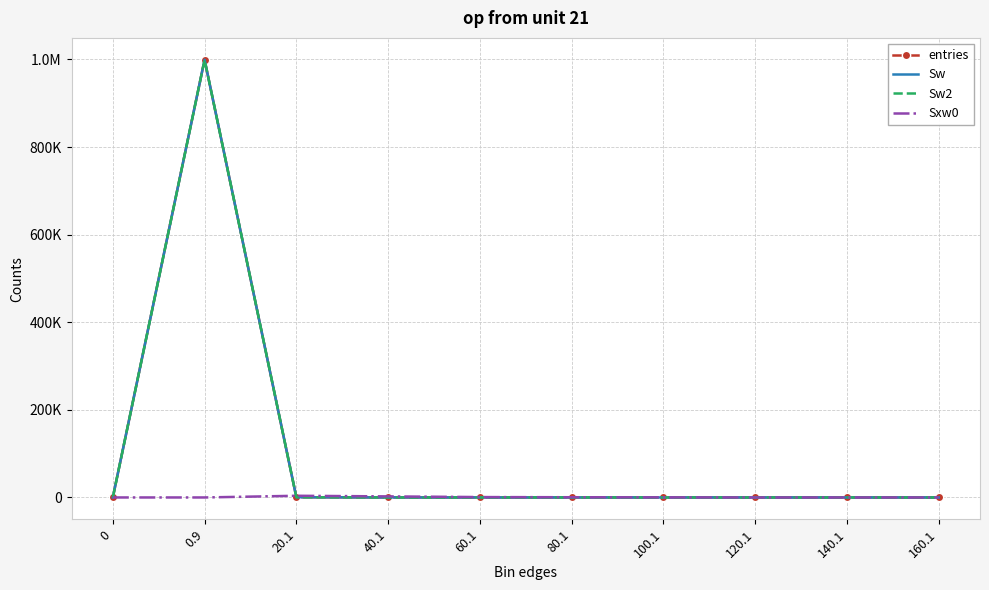

What is the average value of the Sw2 series?

100000